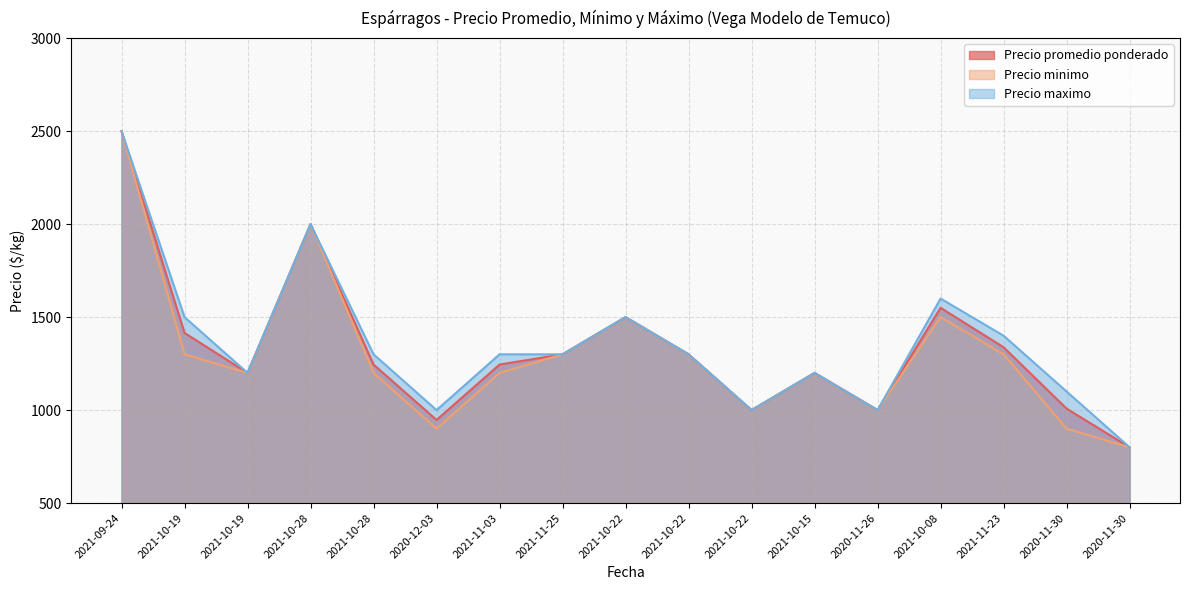

The Precio minimo series shows 1300 at 2021-11-25. True or false?

True